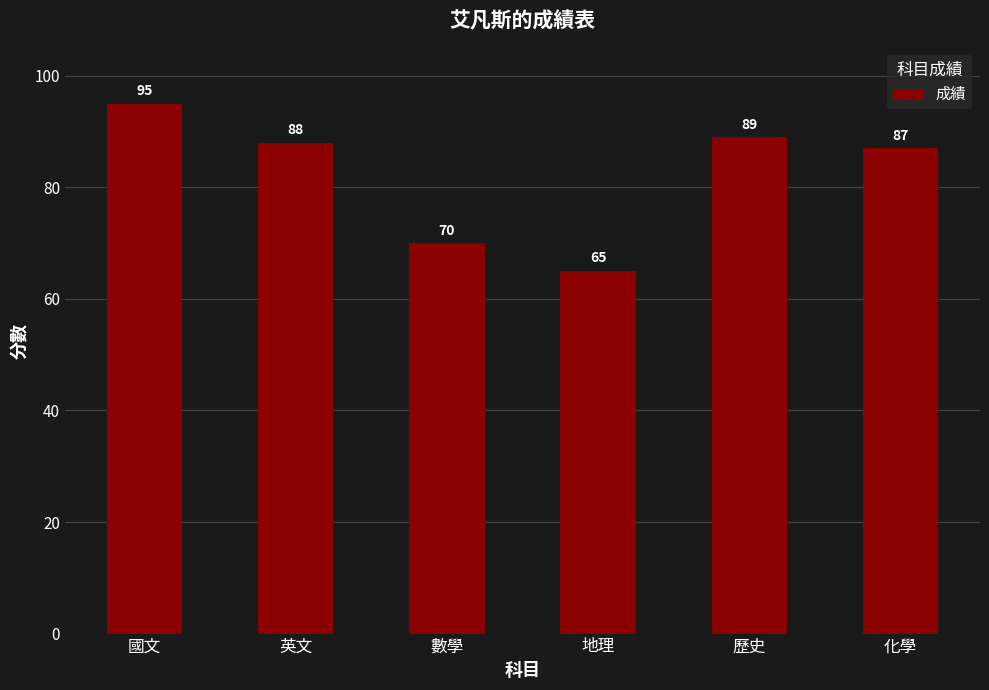

What is the greatest value displayed?

95